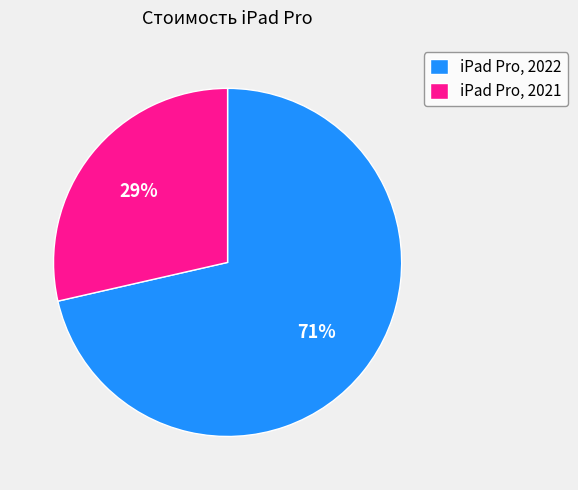

Which has a higher value, iPad Pro, 2022 or iPad Pro, 2021?

iPad Pro, 2022